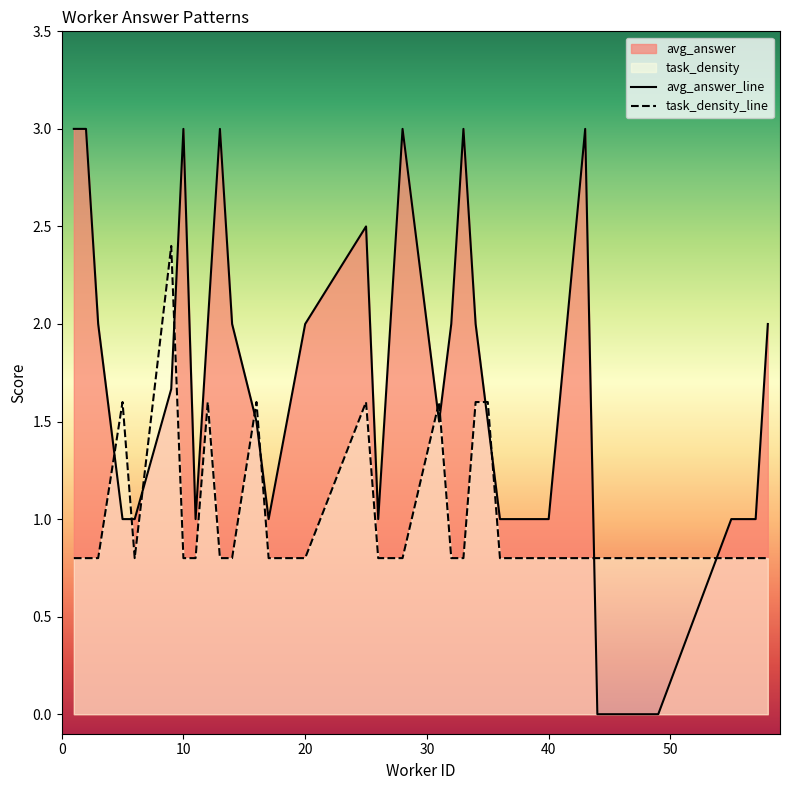

Which series has the largest range (max minus min)?

avg_answer_line